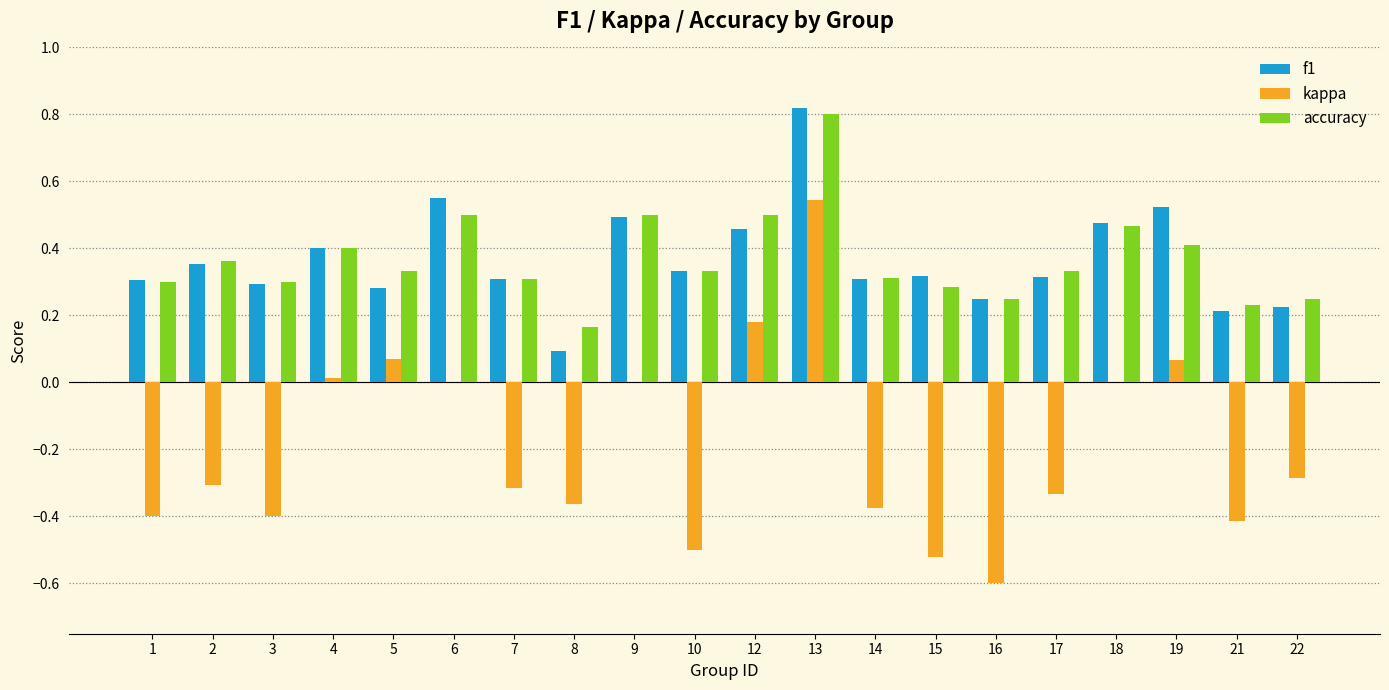

Is it true that kappa equals -0.7 at 10?

False